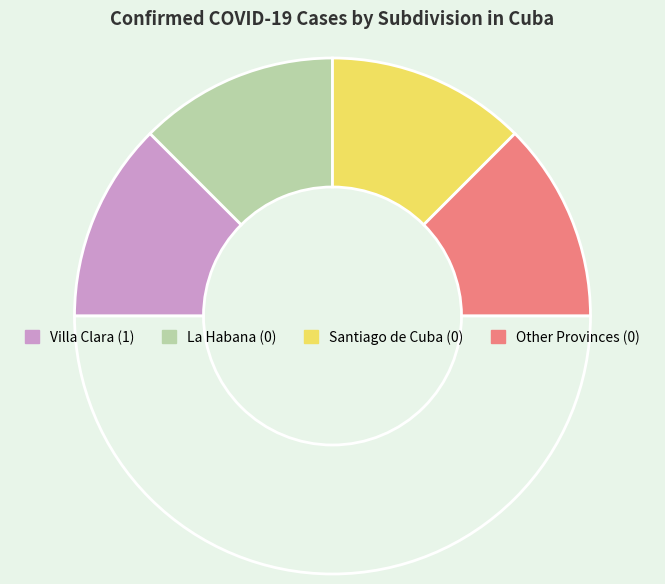

How many slices are in this pie chart?

5